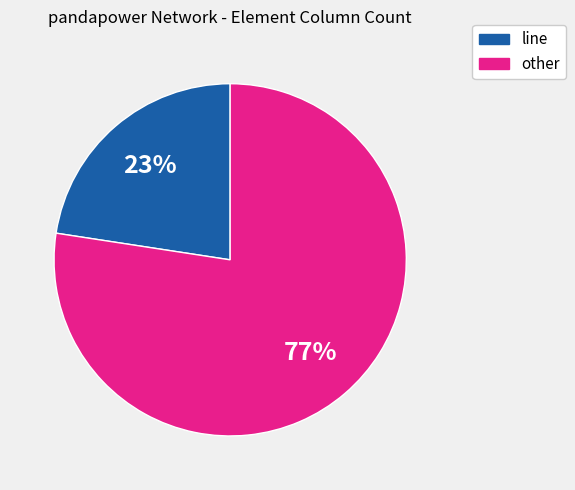

How many segments does this pie chart have?

2